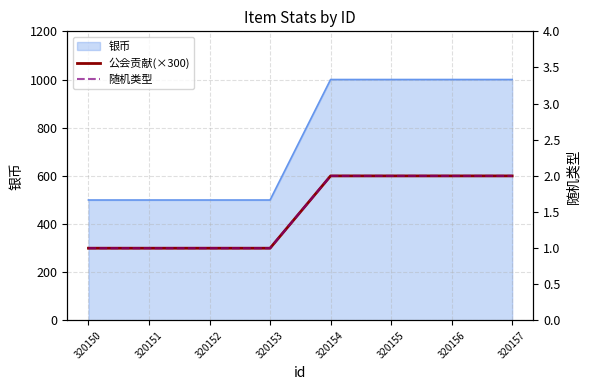

Which category has the lowest value across all series?

320150